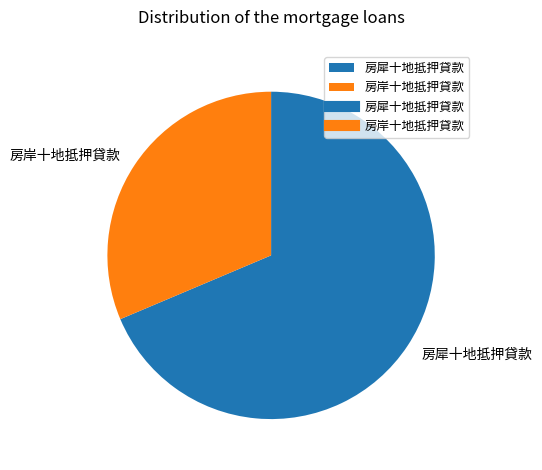

Approximately how many times larger is the value at 房犀十地抵押貸款 compared to 房岸十地抵押貸款?

2.2